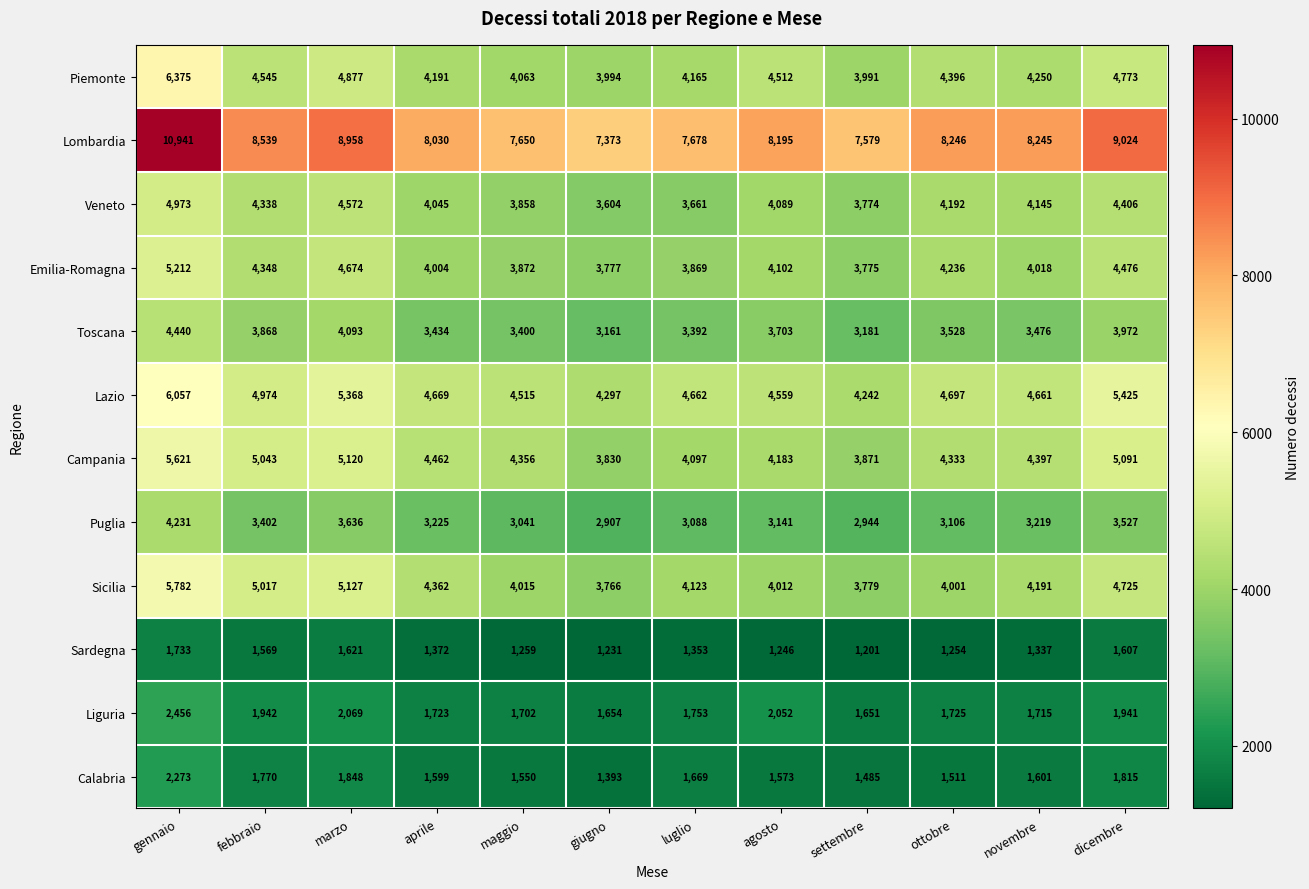

At gennaio, list the series in order from largest to smallest.

Lombardia, Piemonte, Lazio, Sicilia, Campania, Emilia-Romagna, Veneto, Toscana, Puglia, Liguria, Calabria, Sardegna